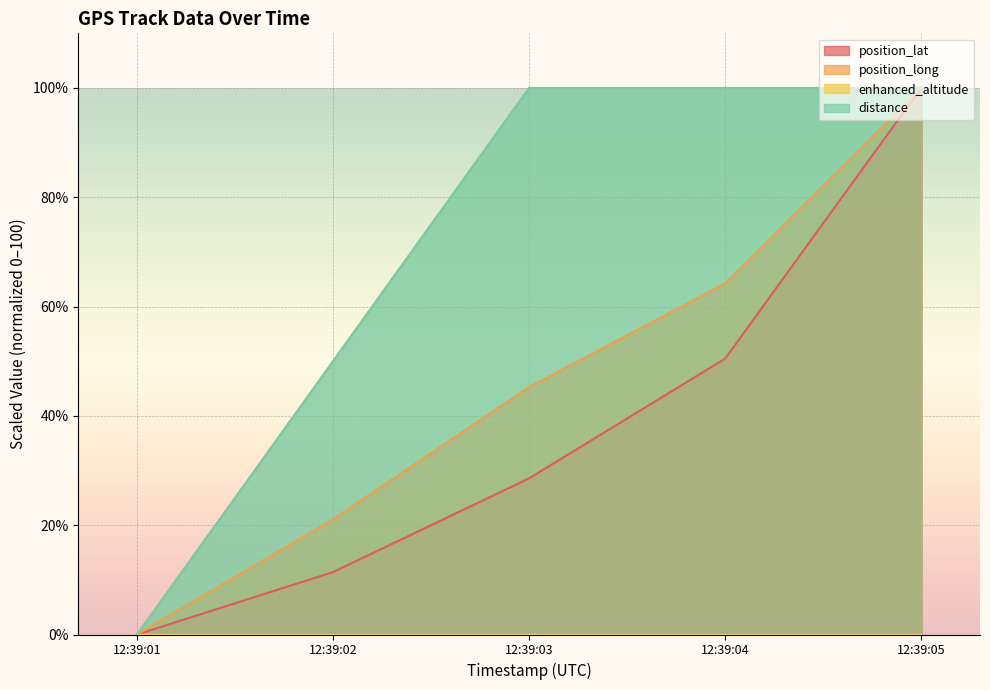

Where does the position_long series first go above 45?

12:39:03